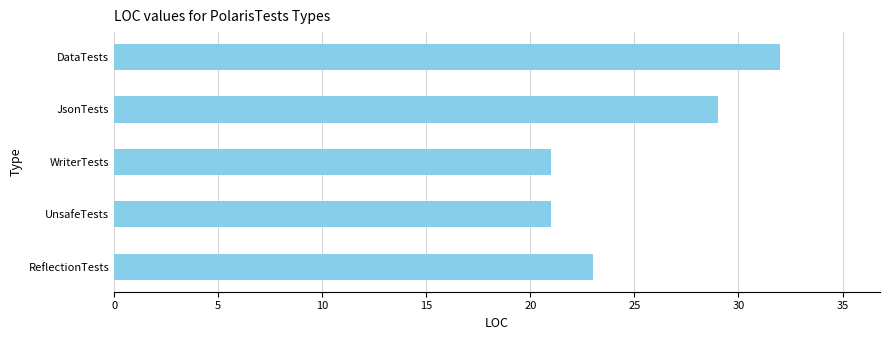

What is the maximum value shown in the chart?

32